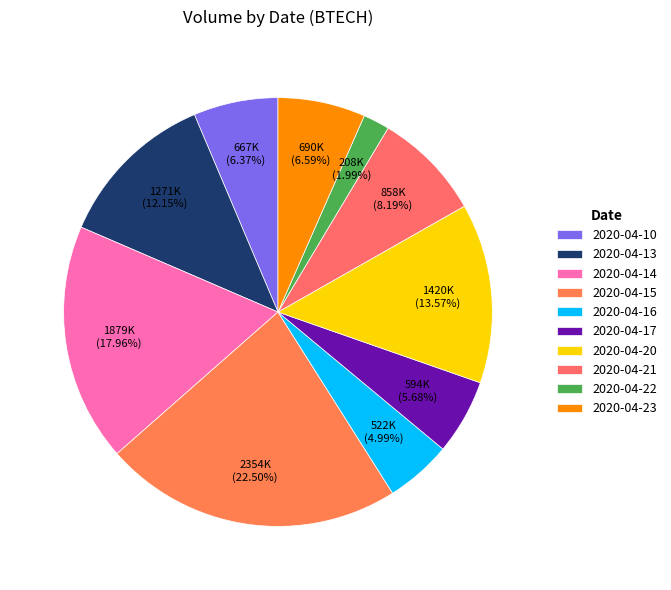

Which has a higher value, 2020-04-20 or 2020-04-23?

2020-04-20